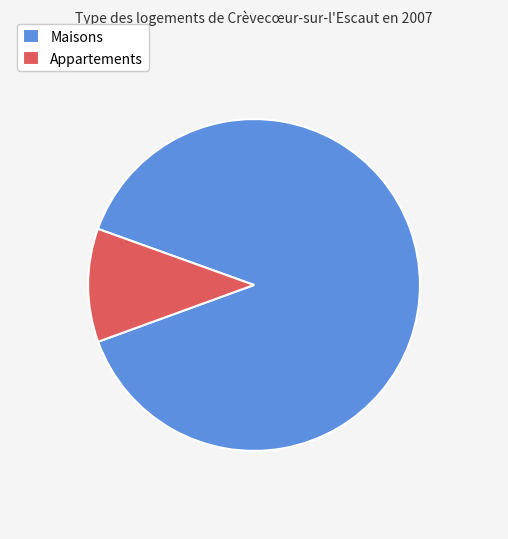

Is Appartements the majority of the pie?

No